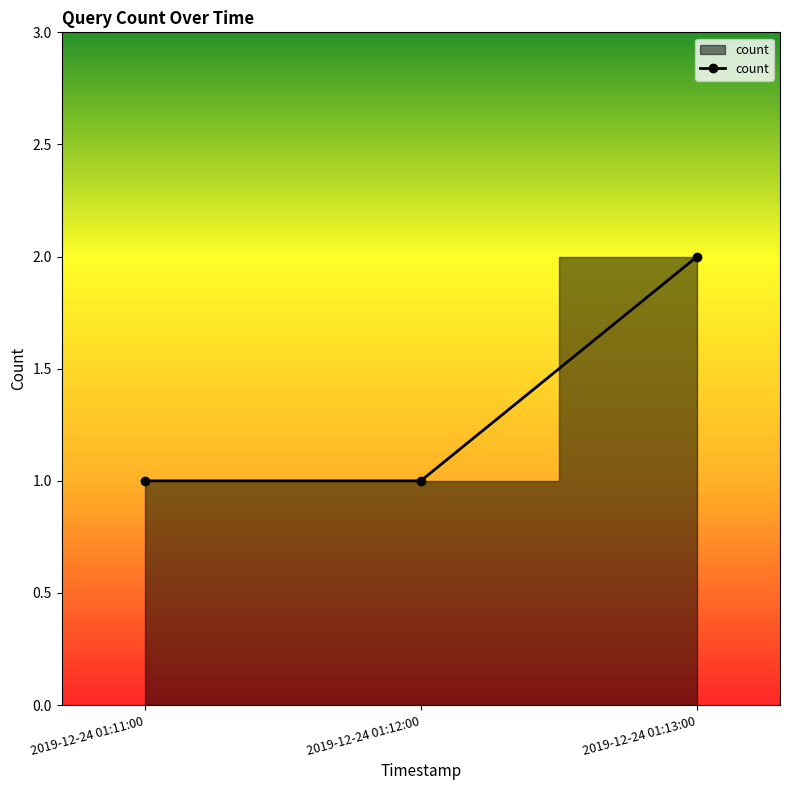

The chart shows a value of 1 at 2019-12-24 01:11:00. True or false?

True